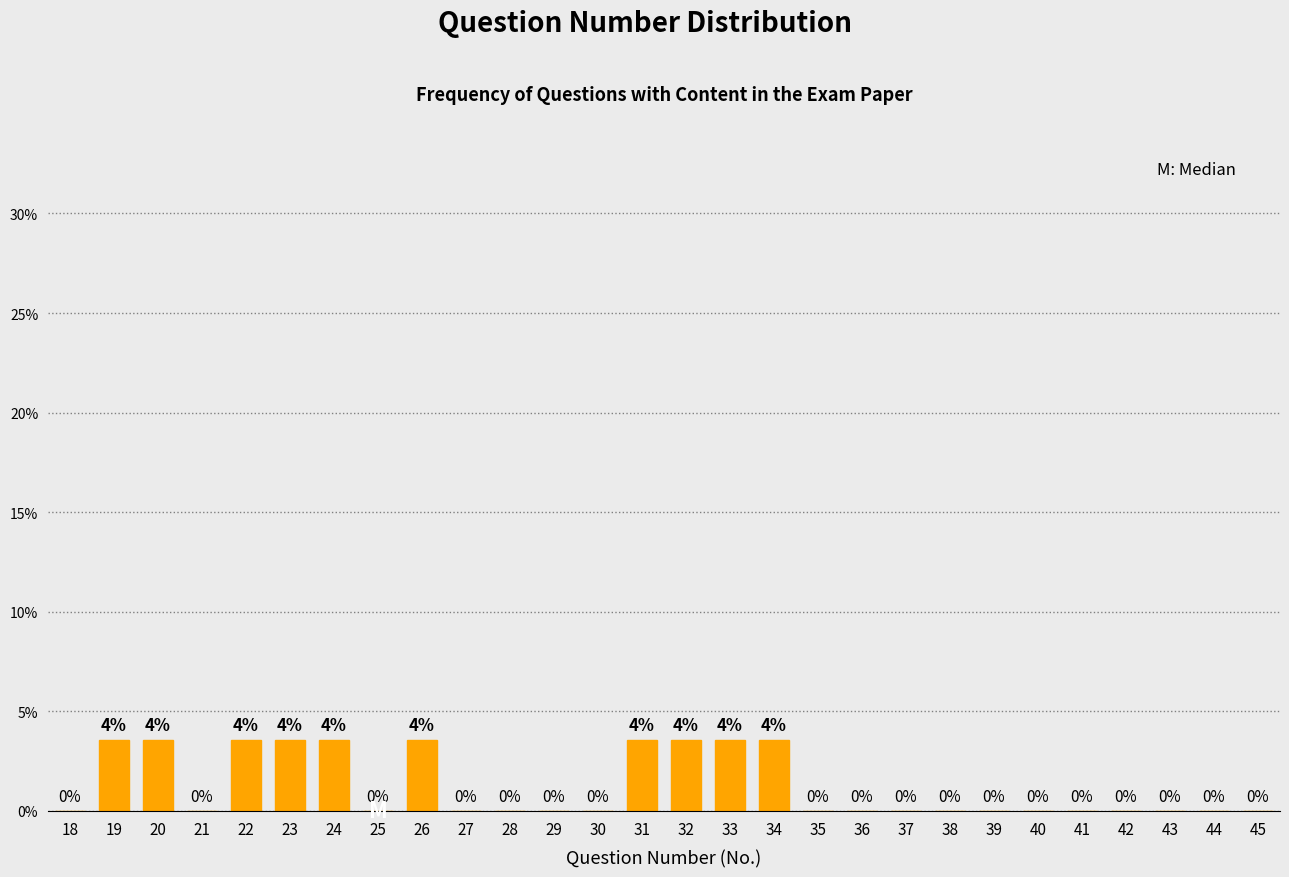

Between 37 and 24, which is larger?

24